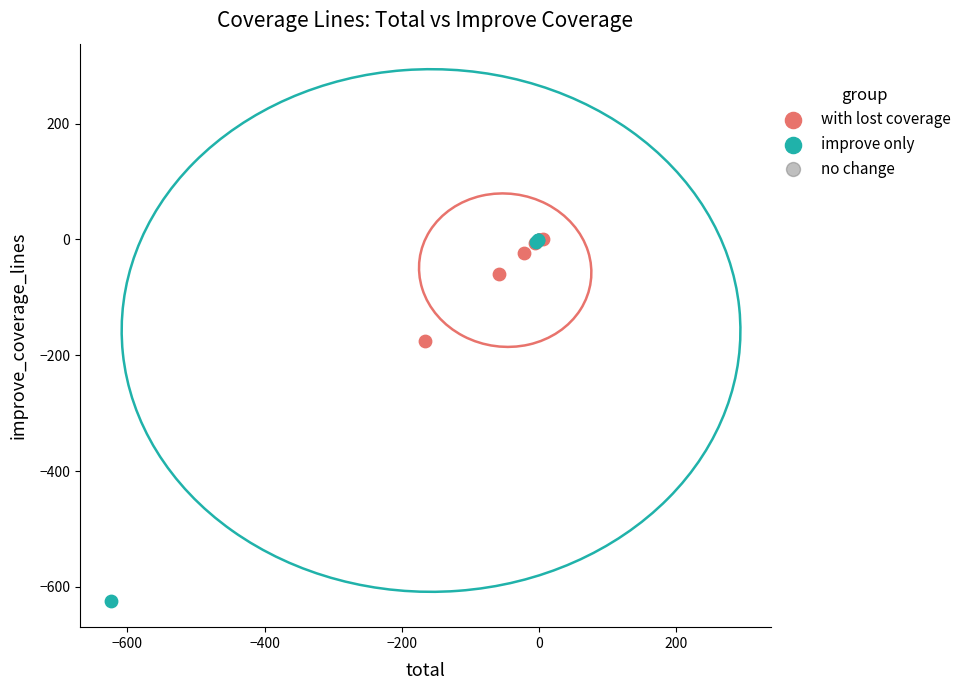

Which series reaches the minimum Y coordinate?

improve only